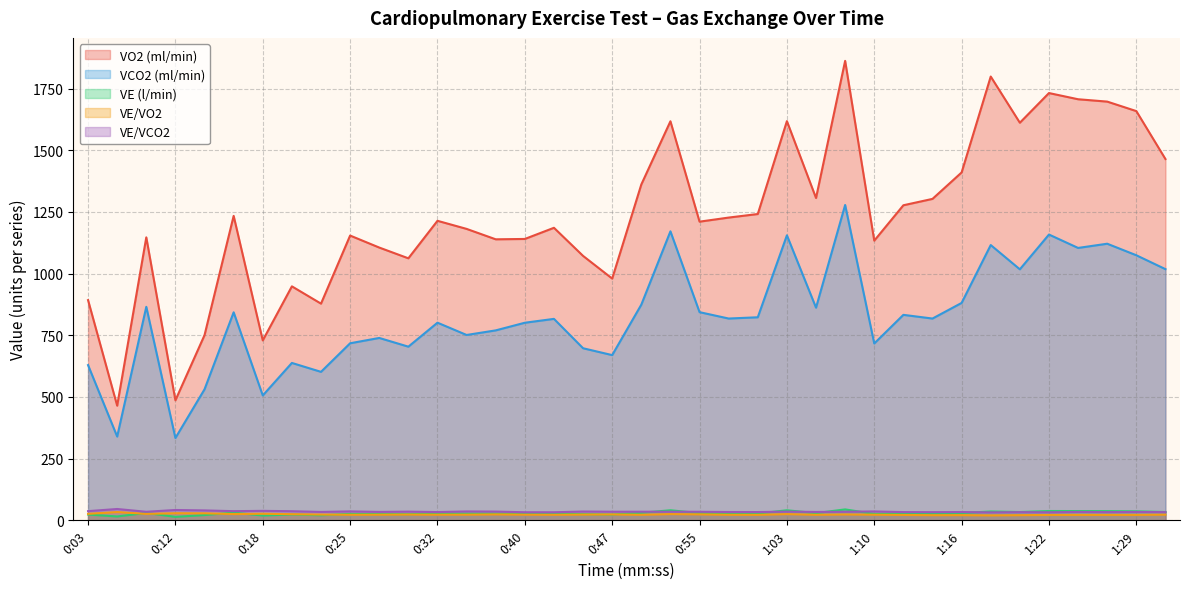

How many distinct data groups are displayed?

5